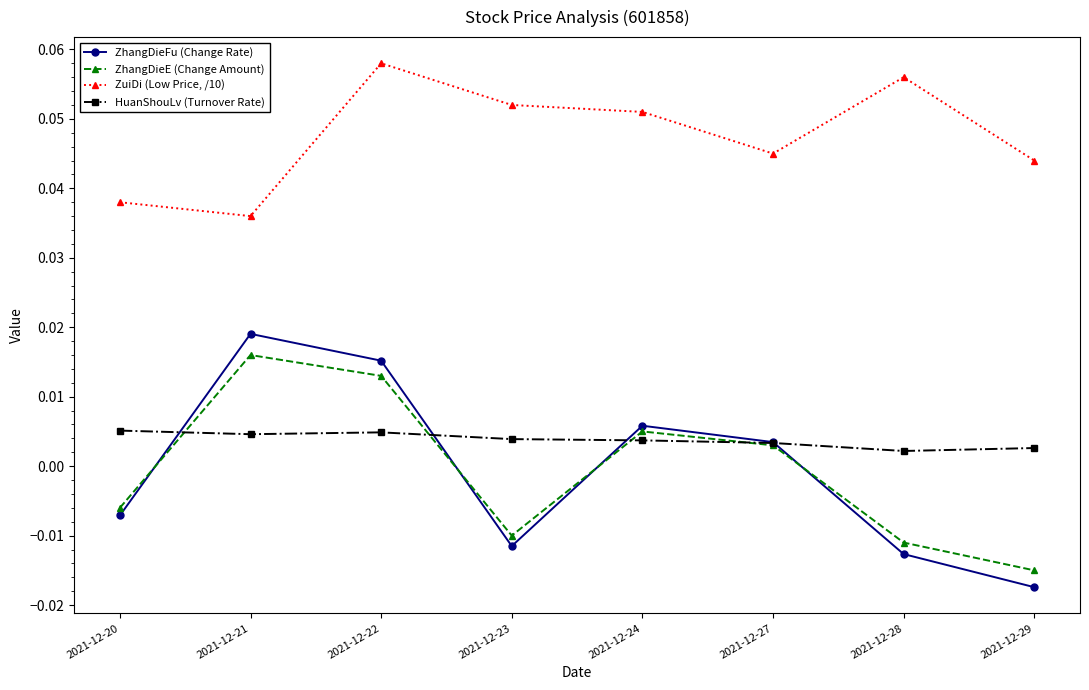

Which series changed the most between 2021-12-22 and 2021-12-24?

ZhangDieFu (Change Rate)